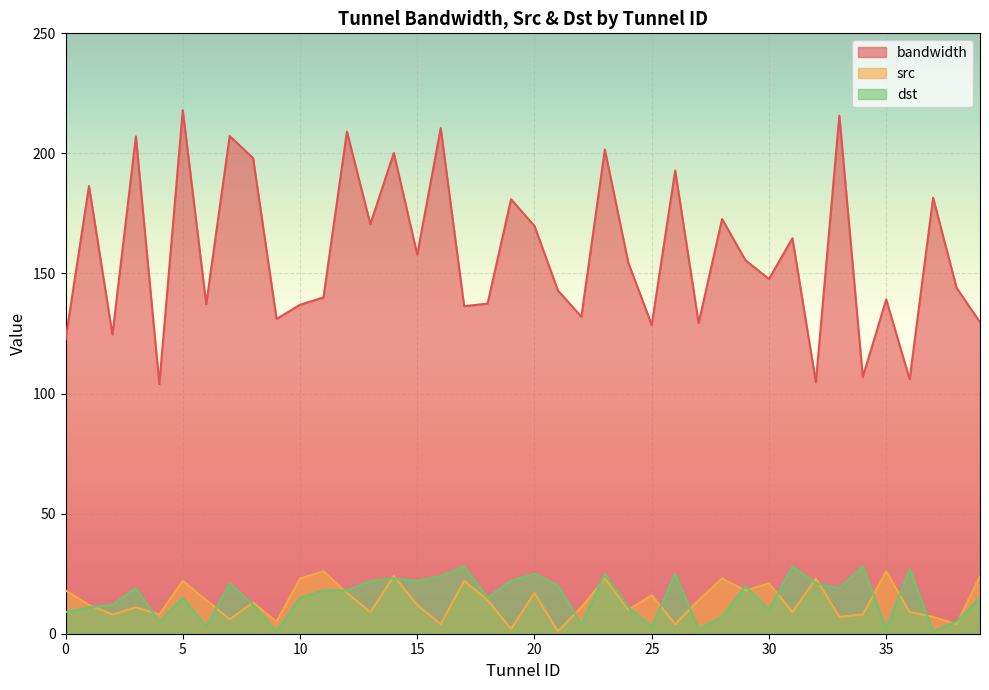

True or false: src and bandwidth intersect in this chart.

False